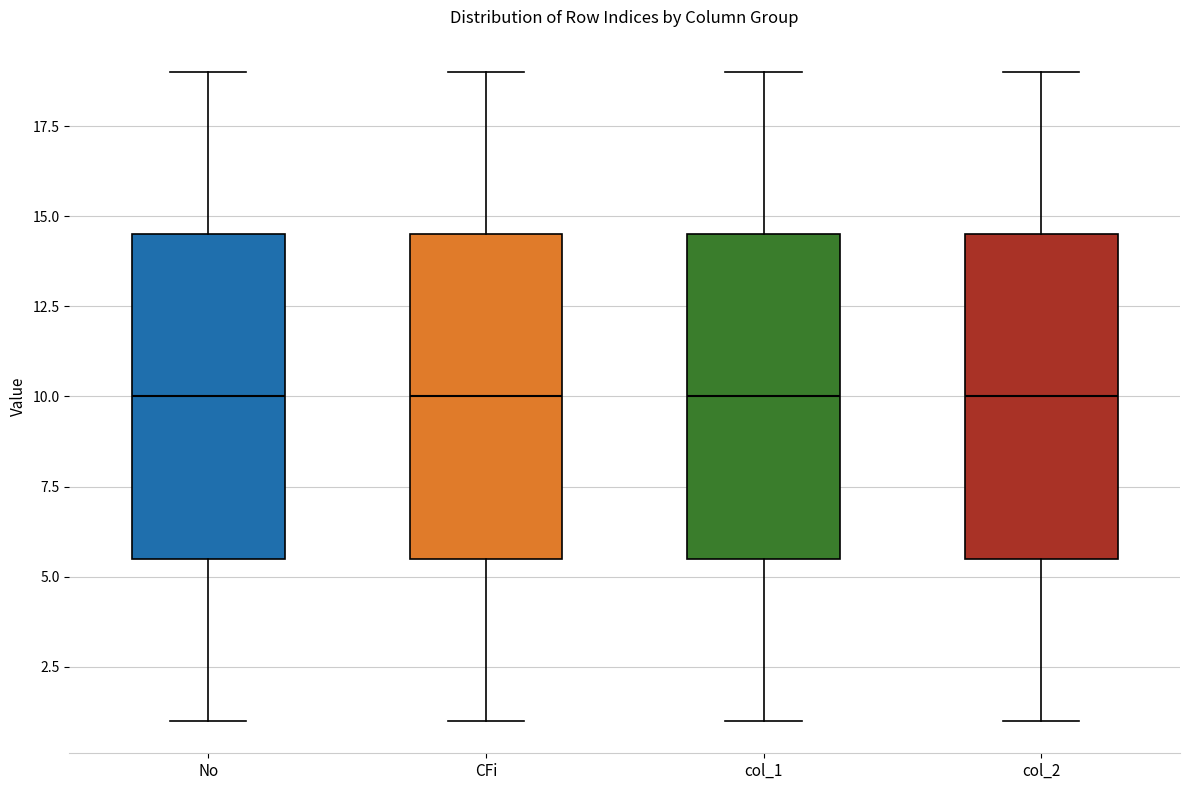

Where does the upper whisker of the box for CFi end on the y-axis? The values are not printed on the chart, so give them approximately, as read against the axis.

19.0